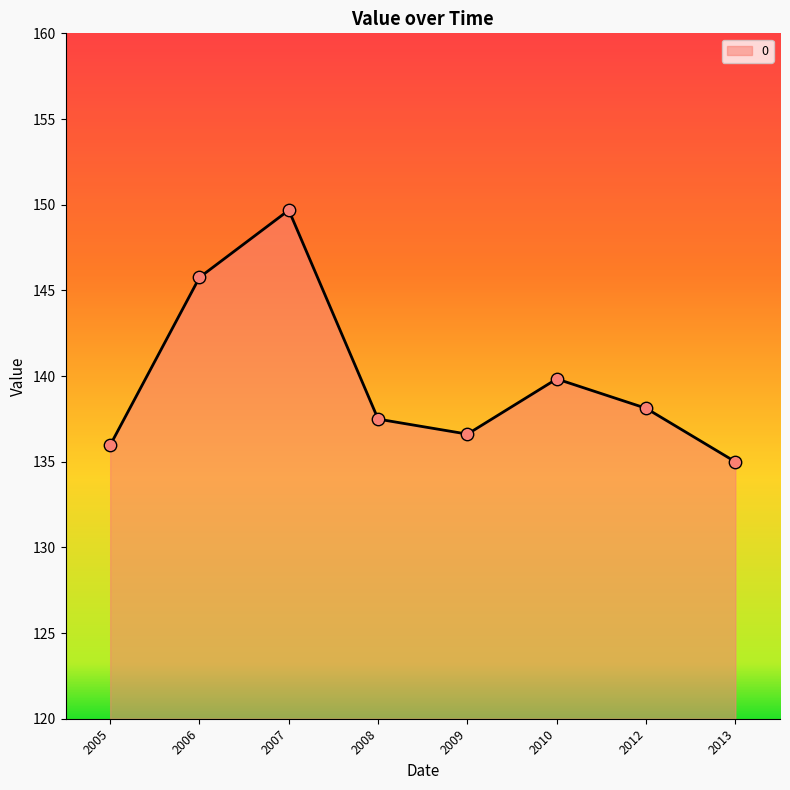

What is the change in value from 2007 to 2012?

-11.6